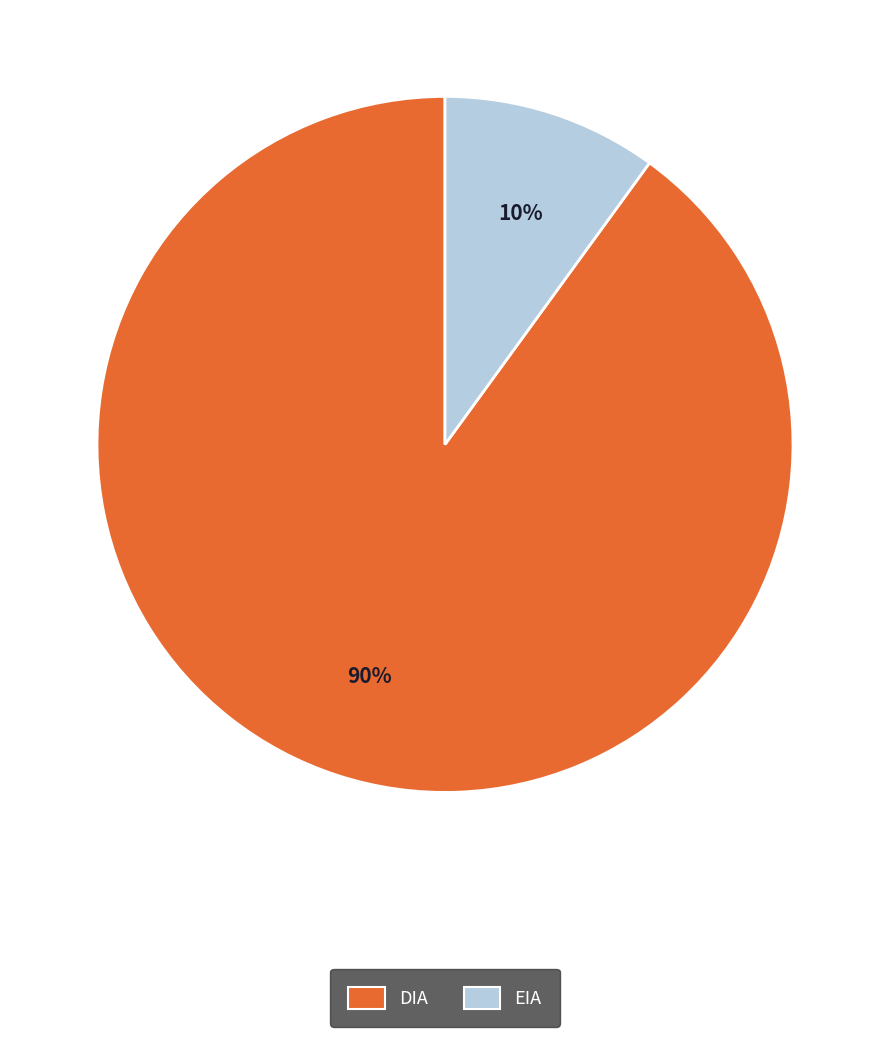

To the nearest percent, what portion does DIA represent?

90%